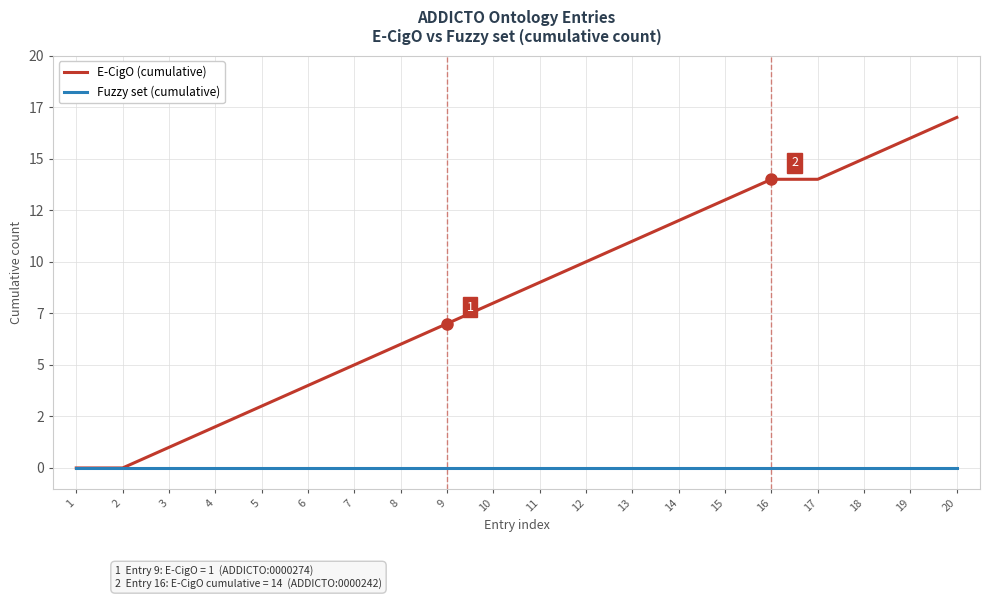

List the series in order of their overall mean, lowest first.

Fuzzy set (cumulative), E-CigO (cumulative)